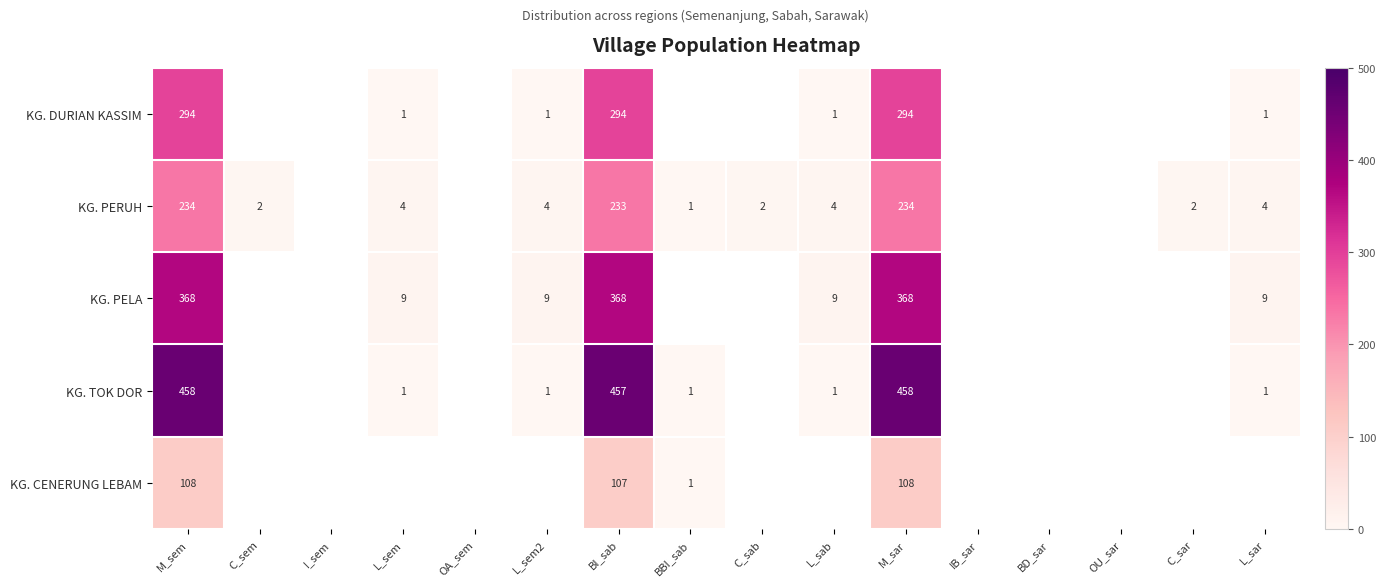

Is the value of KG. DURIAN KASSIM at L_sar greater than the value of KG. PERUH at C_sar?

No